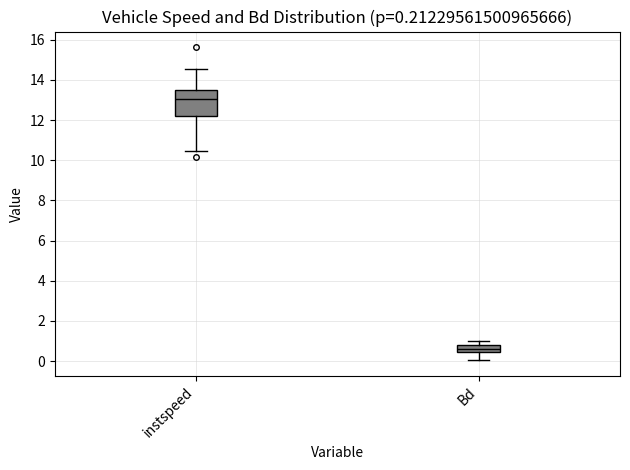

Which box is the tallest, from its lower edge to its upper edge?

instspeed